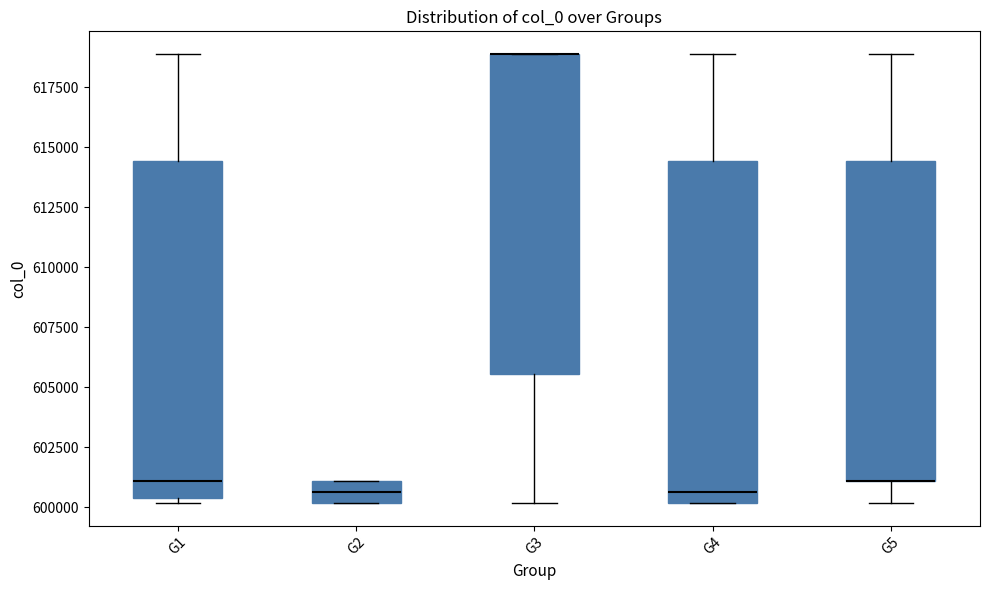

Where does the median line of the box for G1 sit on the y-axis? The values are not printed on the chart, so give them approximately, as read against the axis.

601000